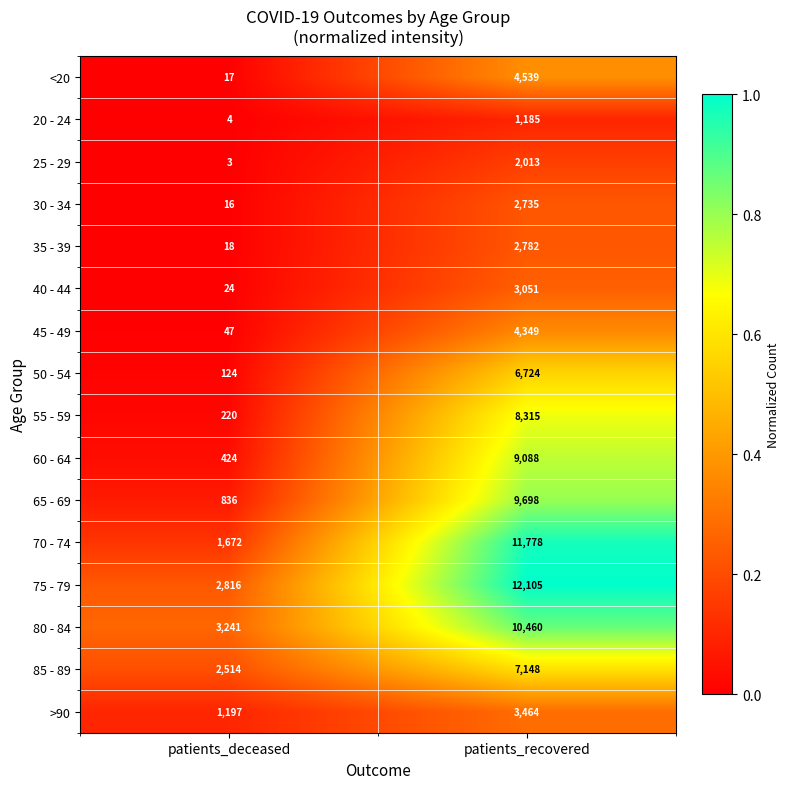

Which series has the largest total across all categories?

75 - 79